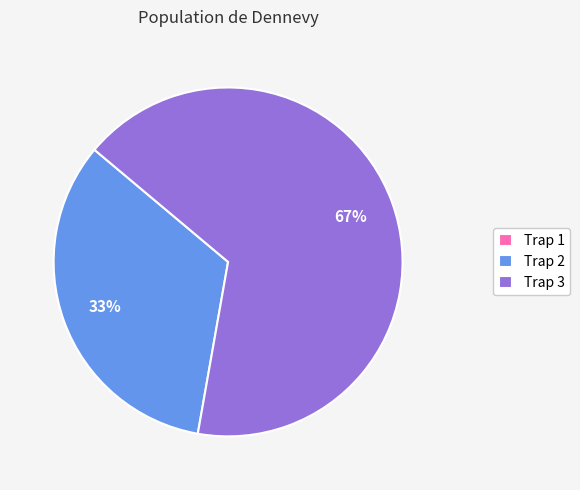

Is there any slice that represents more than half of the pie?

Yes